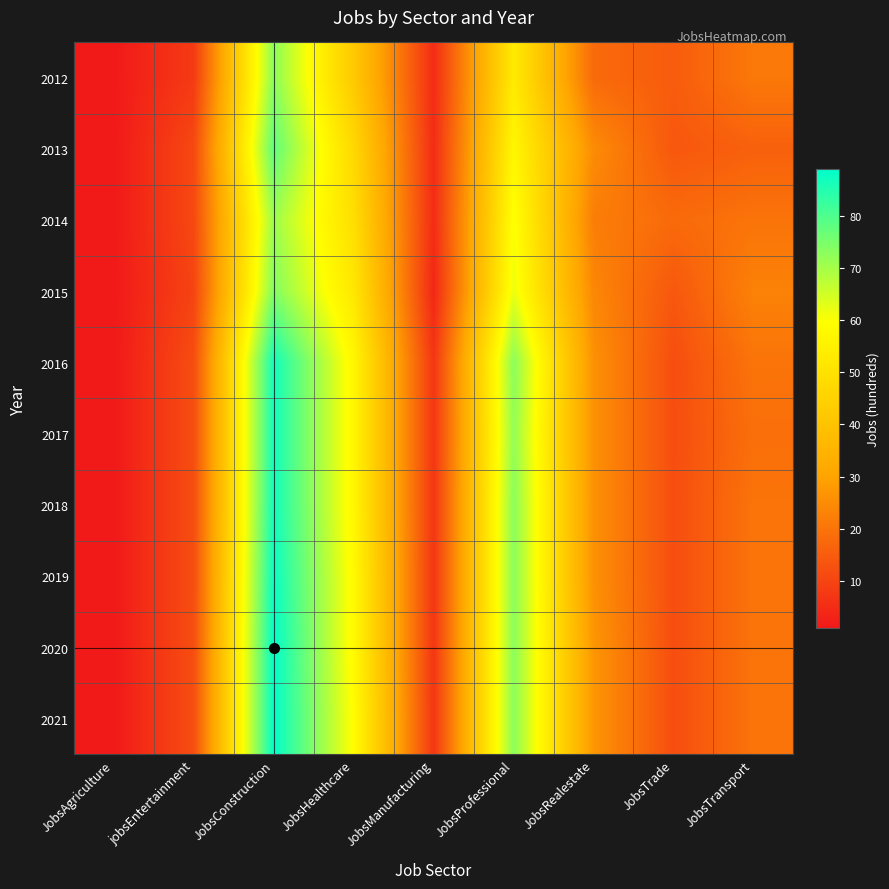

Reading left to right, list all the values displayed in this chart.

2012: JobsAgriculture=1	jobsEntertainment=8	JobsConstruction=73	JobsHealthcare=42	JobsManufacturing=5	JobsProfessional=53	JobsRealestate=18	JobsTrade=15	JobsTransport=21
2013: JobsAgriculture=1	jobsEntertainment=11	JobsConstruction=78	JobsHealthcare=47	JobsManufacturing=5	JobsProfessional=57	JobsRealestate=25	JobsTrade=14	JobsTransport=16
2014: JobsAgriculture=1	jobsEntertainment=11	JobsConstruction=71	JobsHealthcare=49	JobsManufacturing=5	JobsProfessional=60	JobsRealestate=22	JobsTrade=18	JobsTransport=20
2015: JobsAgriculture=1	jobsEntertainment=10	JobsConstruction=74	JobsHealthcare=52	JobsManufacturing=4	JobsProfessional=62	JobsRealestate=24	JobsTrade=14	JobsTransport=23
2016: JobsAgriculture=1	jobsEntertainment=12	JobsConstruction=87	JobsHealthcare=57	JobsManufacturing=7	JobsProfessional=73	JobsRealestate=26	JobsTrade=12	JobsTransport=20
2017: JobsAgriculture=1	jobsEntertainment=12	JobsConstruction=87	JobsHealthcare=57	JobsManufacturing=7	JobsProfessional=72	JobsRealestate=26	JobsTrade=12	JobsTransport=19
2018: JobsAgriculture=1	jobsEntertainment=12	JobsConstruction=87	JobsHealthcare=57	JobsManufacturing=7	JobsProfessional=73	JobsRealestate=26	JobsTrade=12	JobsTransport=20
2019: JobsAgriculture=1	jobsEntertainment=12	JobsConstruction=88	JobsHealthcare=58	JobsManufacturing=7	JobsProfessional=73	JobsRealestate=26	JobsTrade=12	JobsTransport=20
2020: JobsAgriculture=1	jobsEntertainment=12	JobsConstruction=89	JobsHealthcare=58	JobsManufacturing=7	JobsProfessional=73	JobsRealestate=27	JobsTrade=12	JobsTransport=20
2021: JobsAgriculture=1	jobsEntertainment=12	JobsConstruction=89	JobsHealthcare=59	JobsManufacturing=7	JobsProfessional=73	JobsRealestate=27	JobsTrade=12	JobsTransport=20